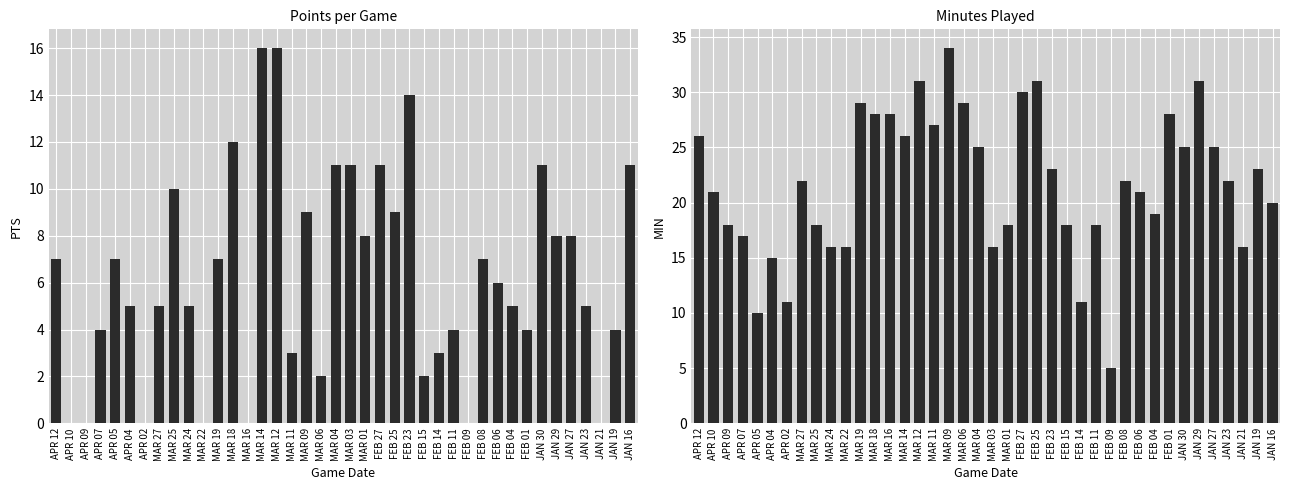

The value of PTS at FEB 15 is 1. True or false?

False